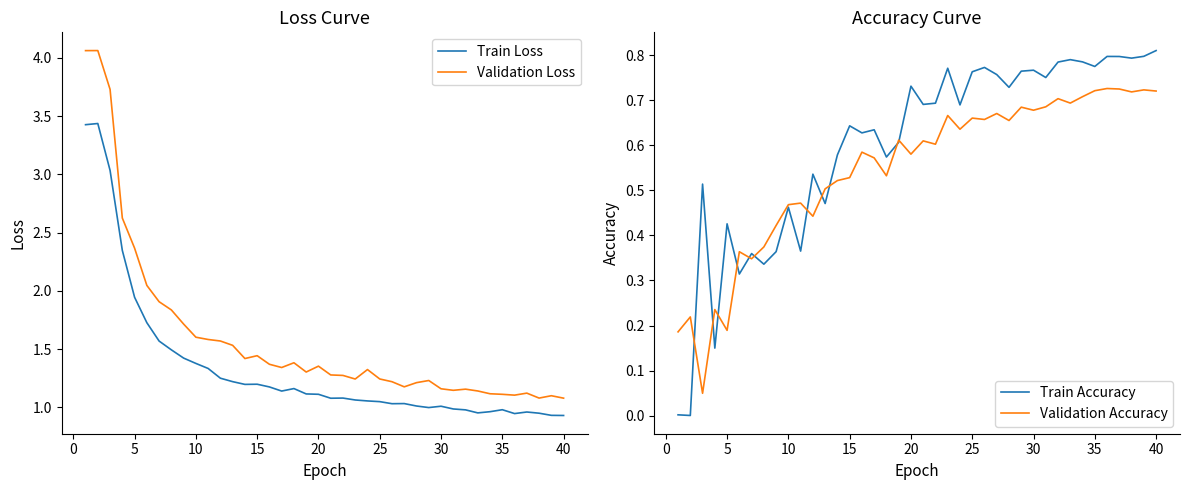

Is it true that Train Loss equals 0.8 at 10?

False